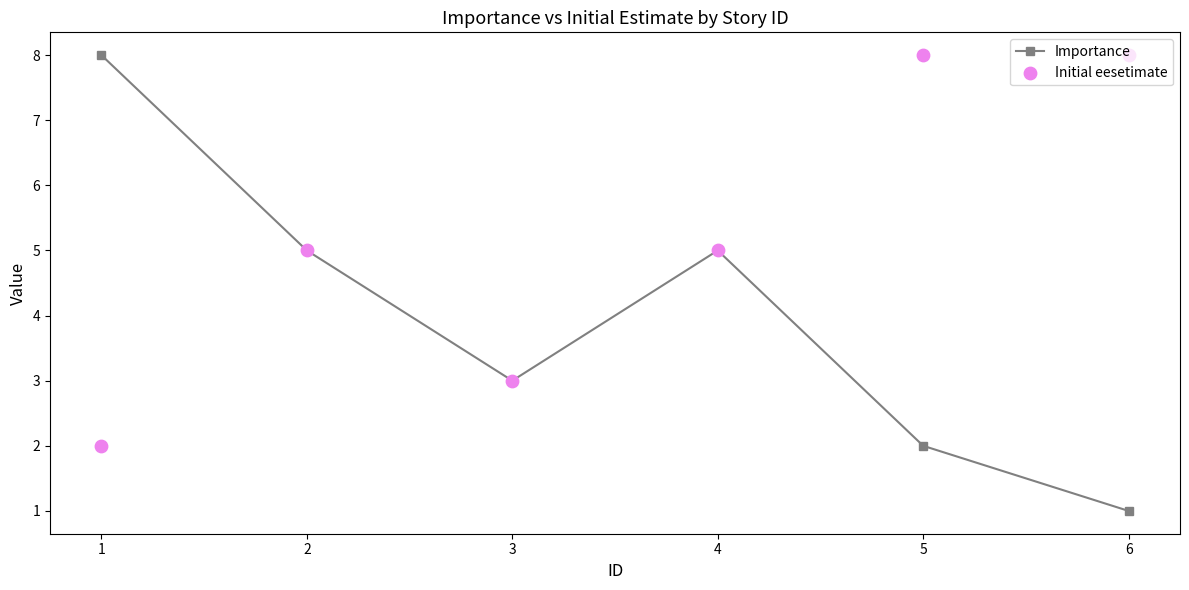

What is the total value across all series at 4?

10